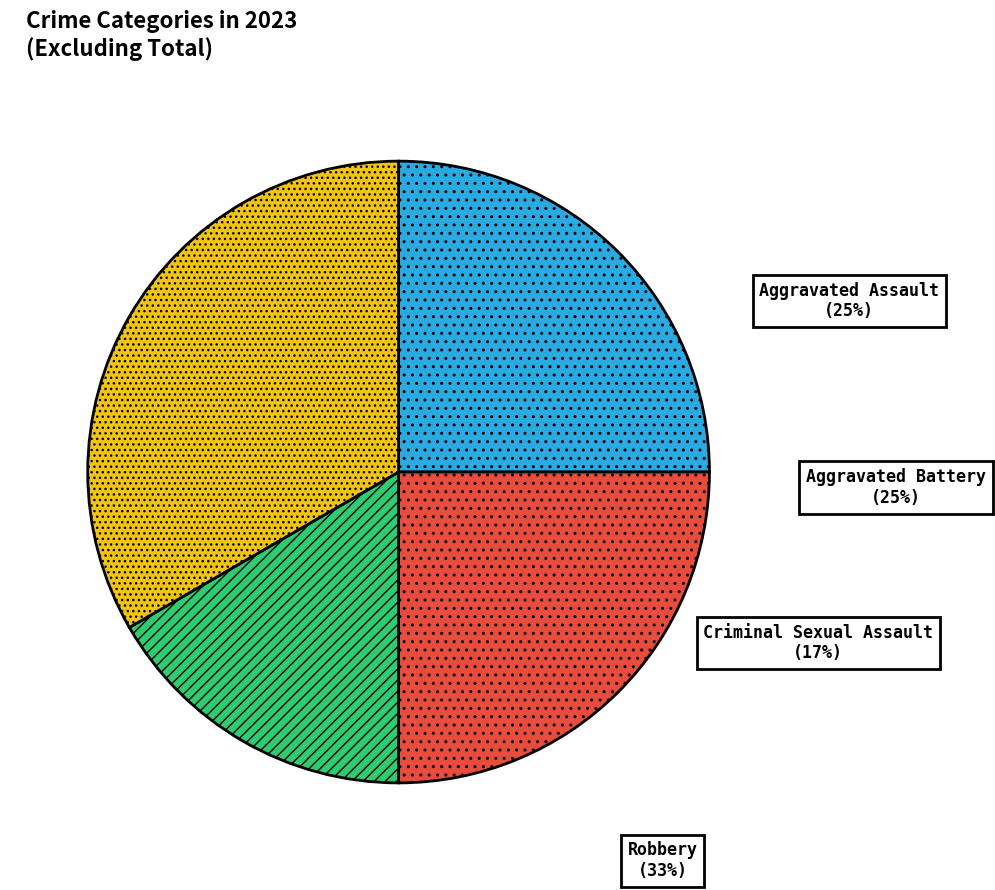

Does Criminal Sexual Assault represent more than half of the total?

No